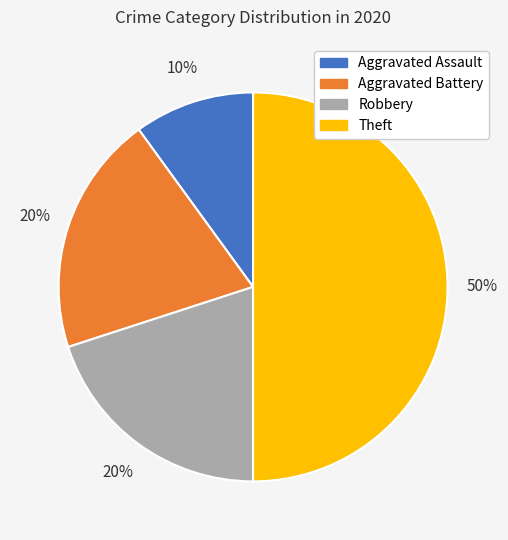

What percentage is the Theft slice, to the nearest percent?

50%